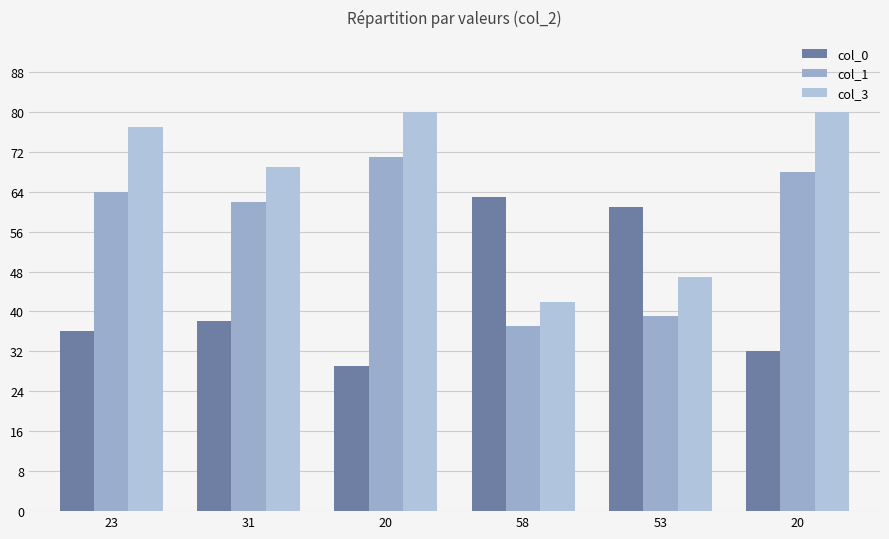

How many series are shown in this chart?

3